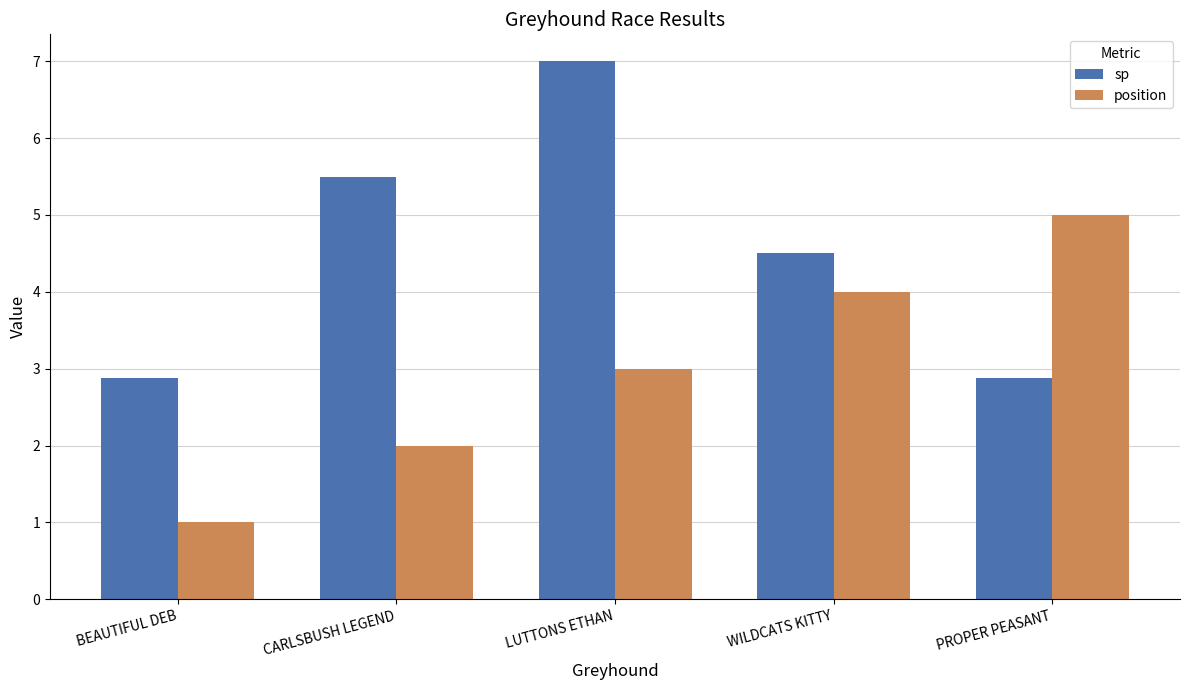

Which series has the largest total across all categories?

sp